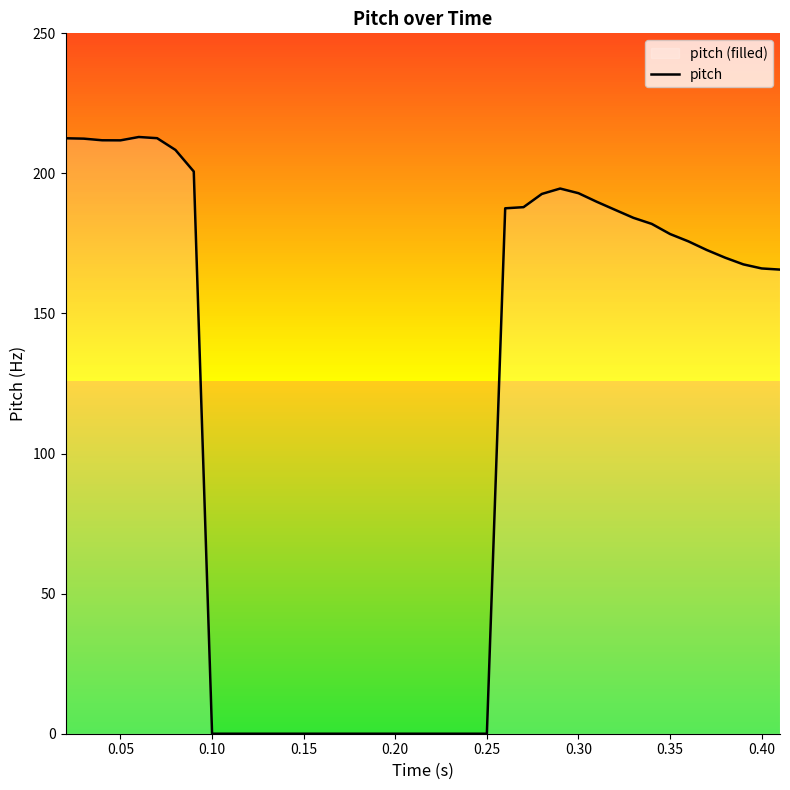

What is the difference between the maximum and minimum values?

213.0